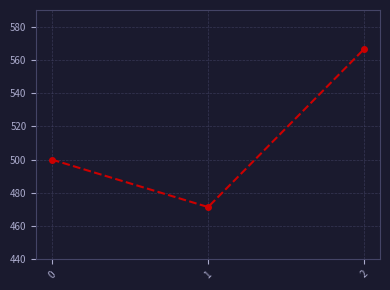

What is the change in value from 0 to 2?

+66.7